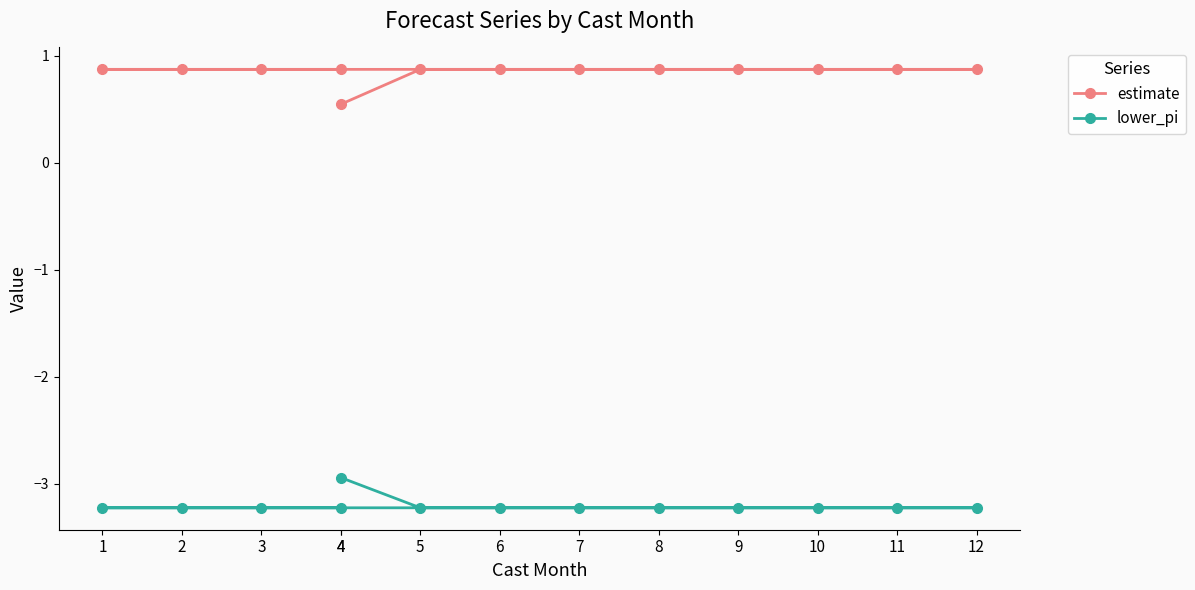

Reading right to left, what are all the values shown in this chart?

estimate: 4=0.9	3=0.9	2=0.9	1=0.9	12=0.9	11=0.9	10=0.9	9=0.9	8=0.9	7=0.9	6=0.9	5=0.9	4=0.5
lower_pi: 4=-3.2	3=-3.2	2=-3.2	1=-3.2	12=-3.2	11=-3.2	10=-3.2	9=-3.2	8=-3.2	7=-3.2	6=-3.2	5=-3.2	4=-2.9